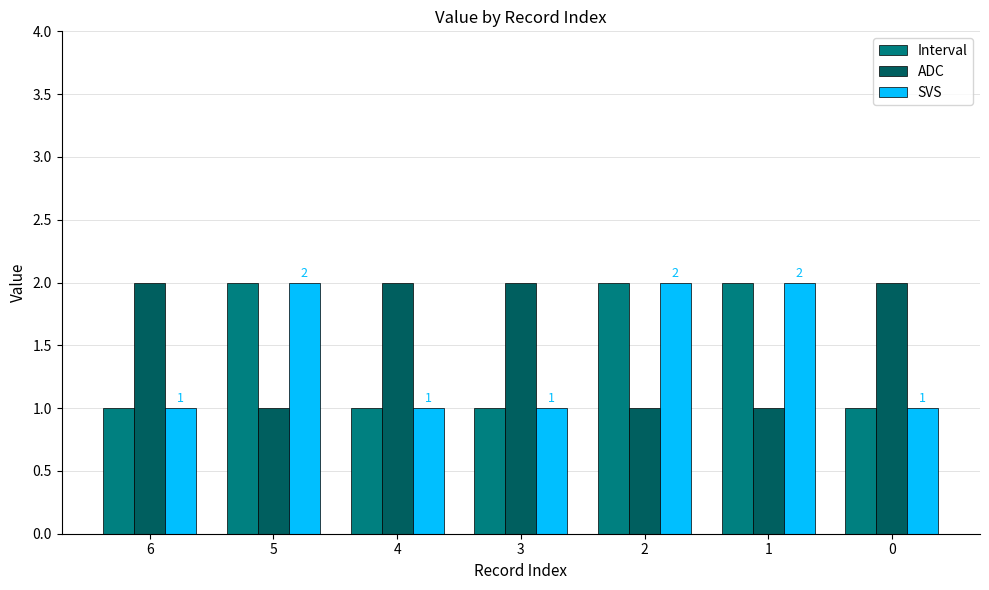

What is the average value of the SVS series?

1